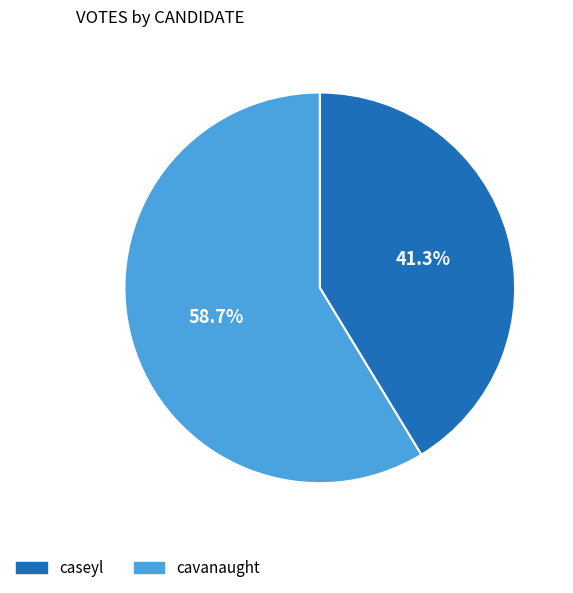

Count the number of slices in the pie.

2